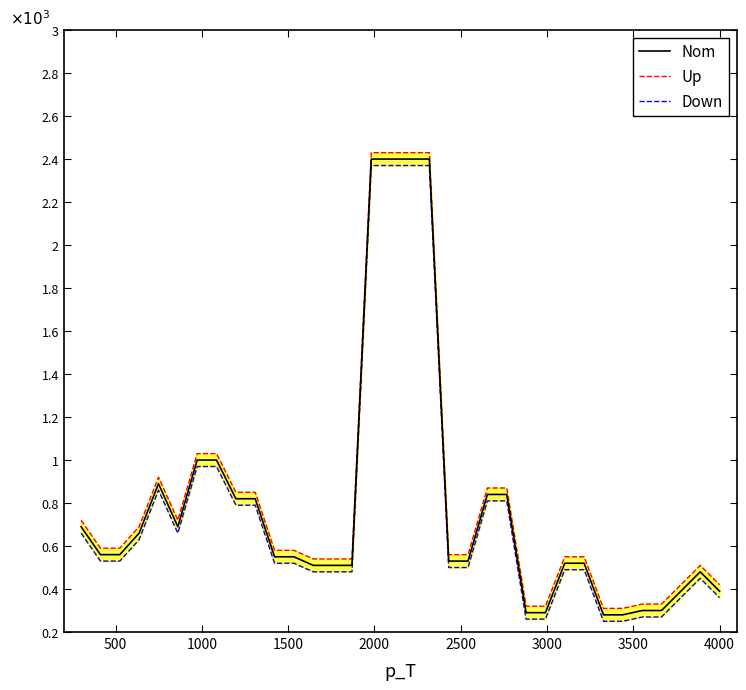

How many data points in Nom are above 550?

16